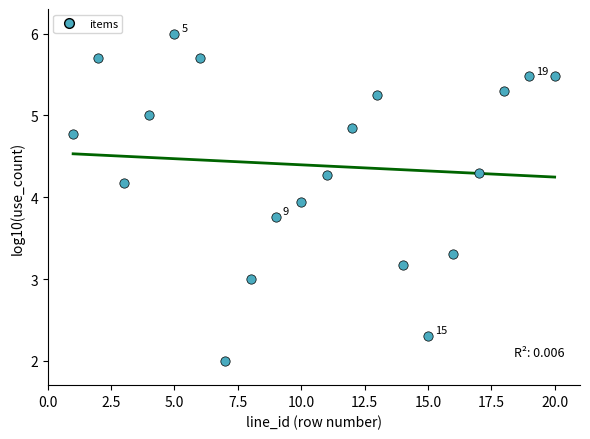

What is the range of Y values (max minus min)?

4.0